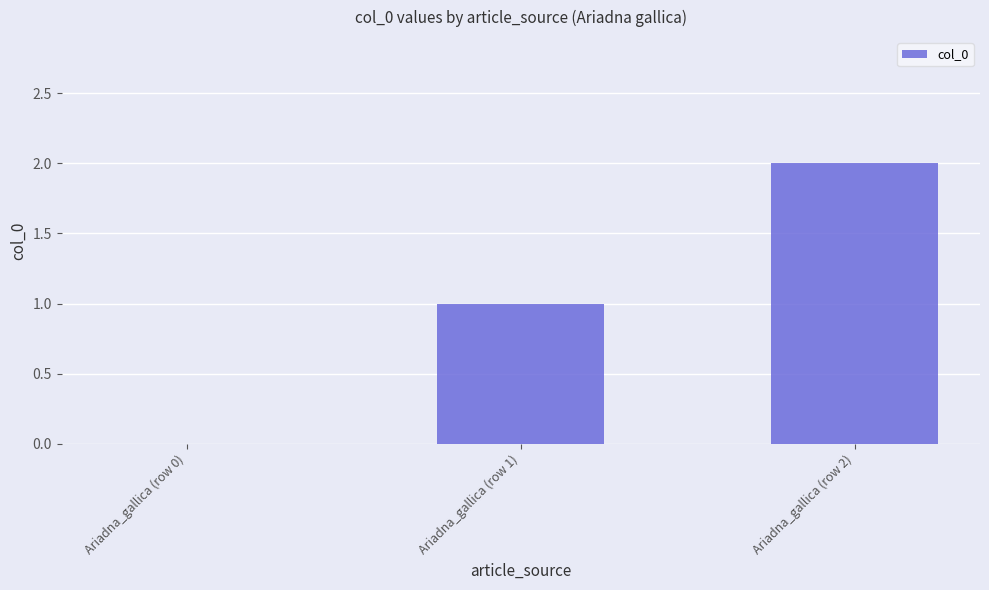

At which label is the value closest to 1?

Ariadna_gallica (row 1)